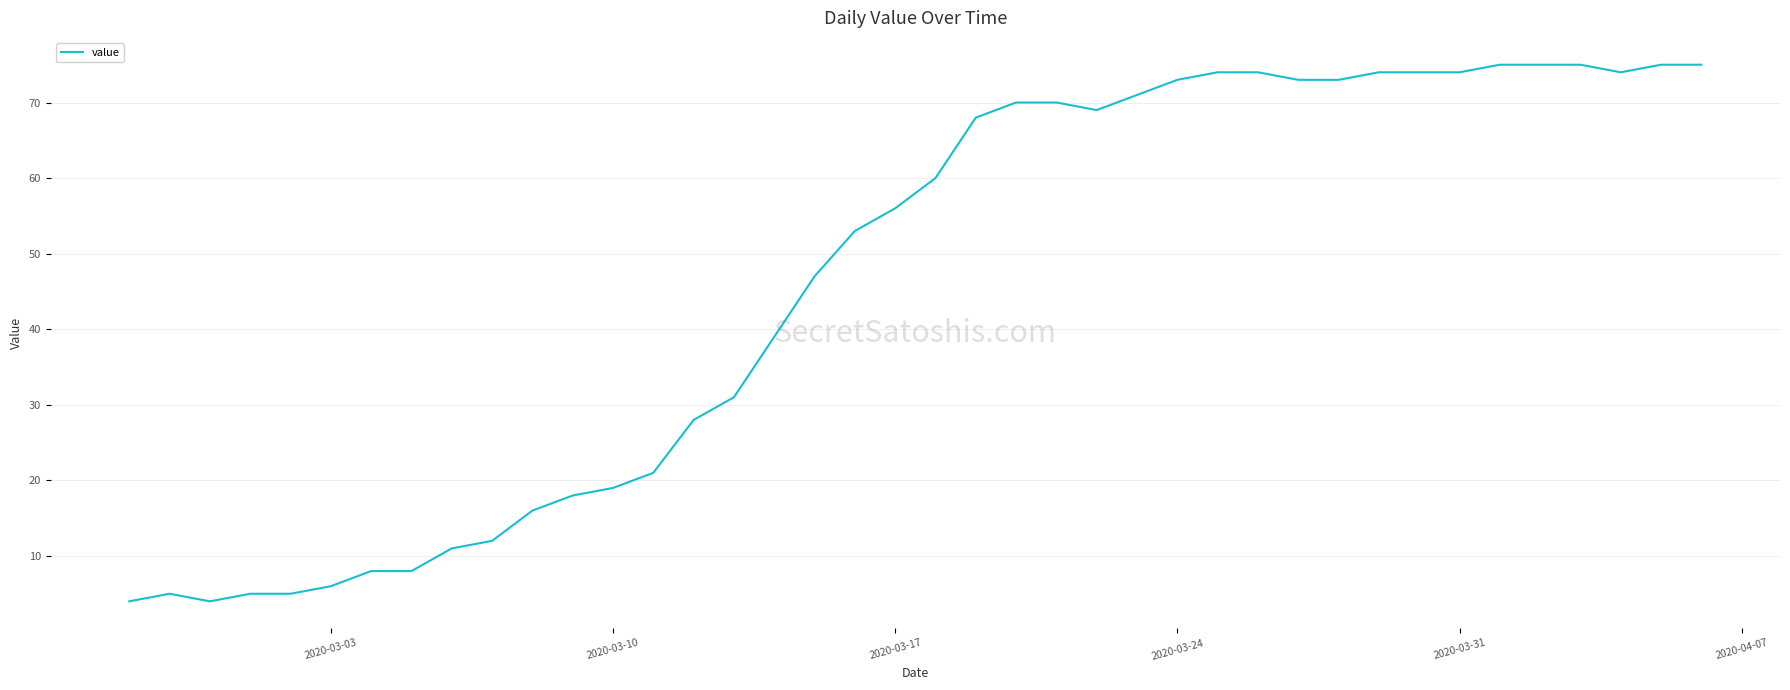

What is the maximum value shown in the chart?

75